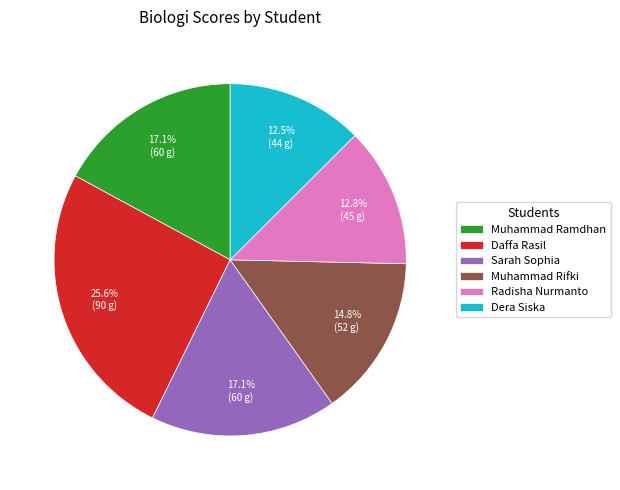

Is Muhammad Ramdhan the majority of the pie?

No